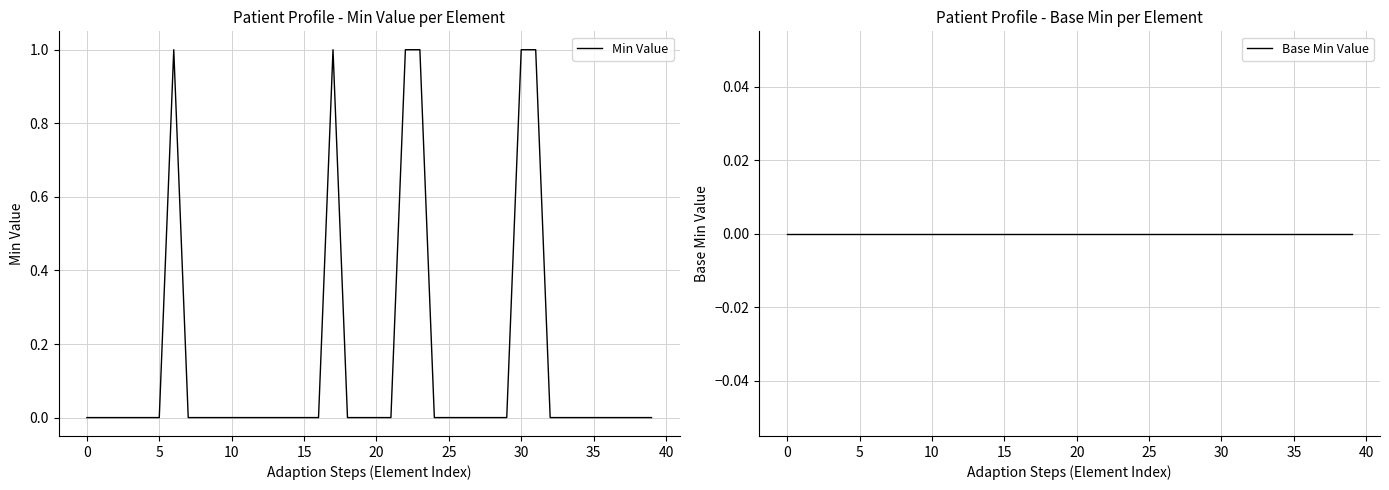

True or false: Min Value has a value of 0 at 17.

False